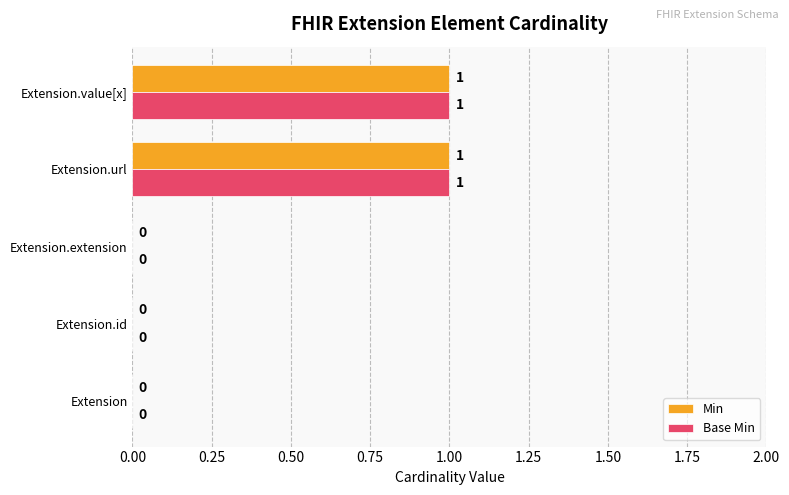

Is it true that Min equals 0 at Extension.id?

True